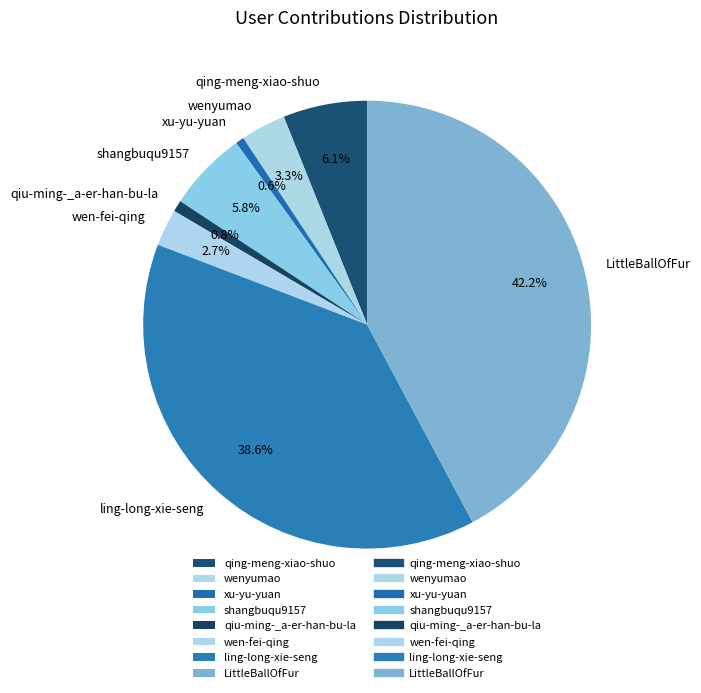

What is the largest slice in the pie chart?

LittleBallOfFur